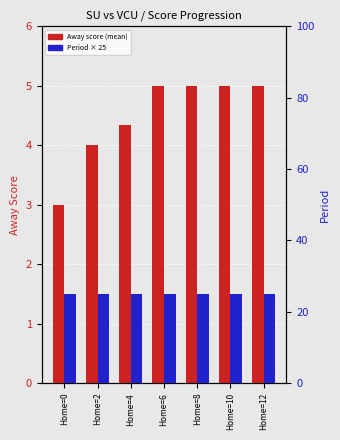

Between Home=6 and Home=8, which series saw the biggest shift?

Away